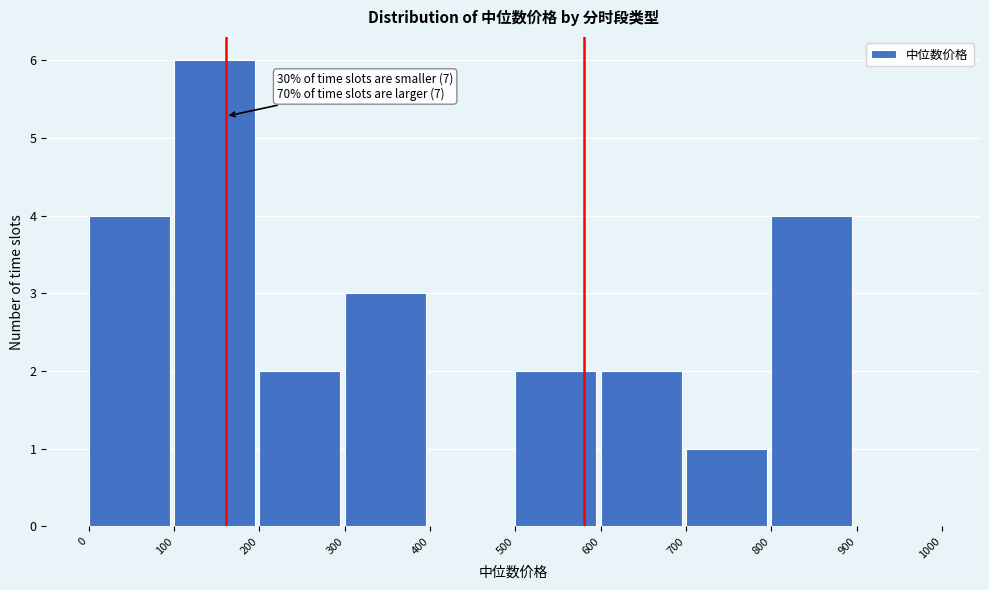

Which range on the x-axis has the tallest bar?

100 to 200